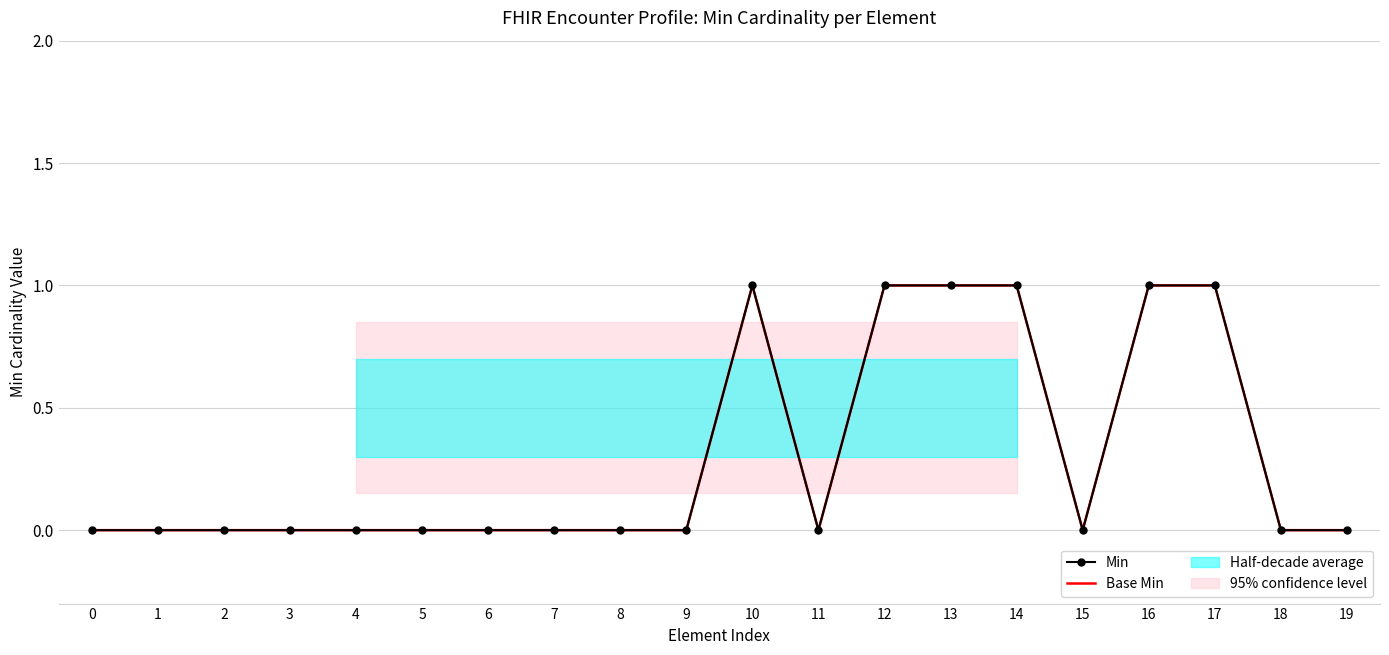

How many values in the Base Min series exceed 0?

6